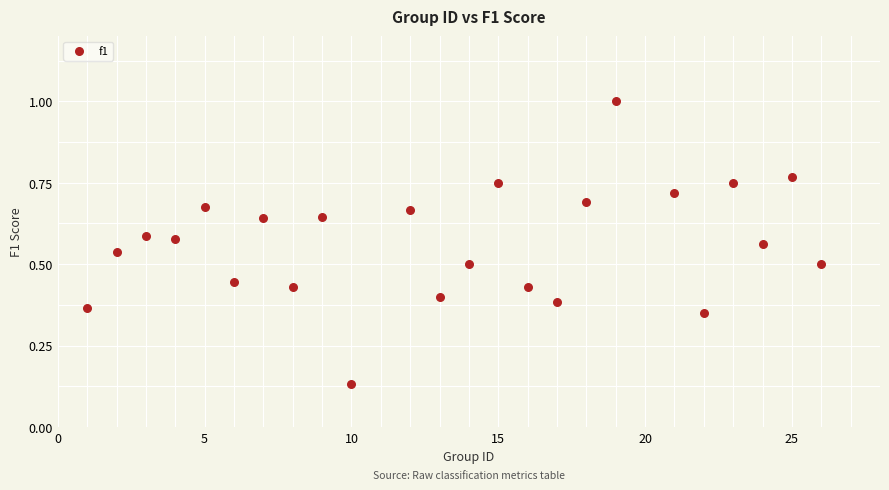

What is the range of X values (max minus min)?

25.0